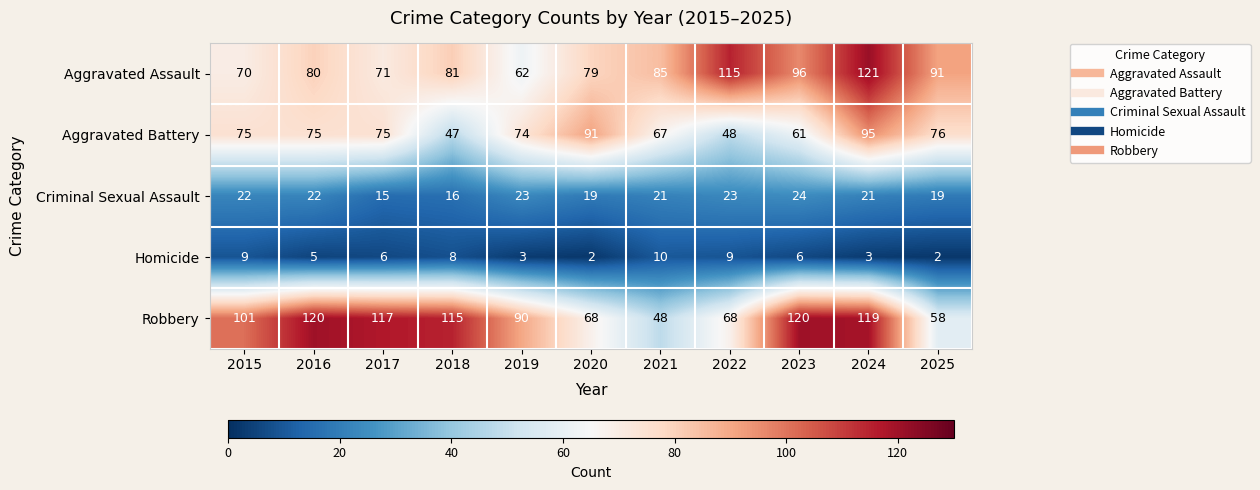

At which label is Aggravated Battery closest to 71?

2019